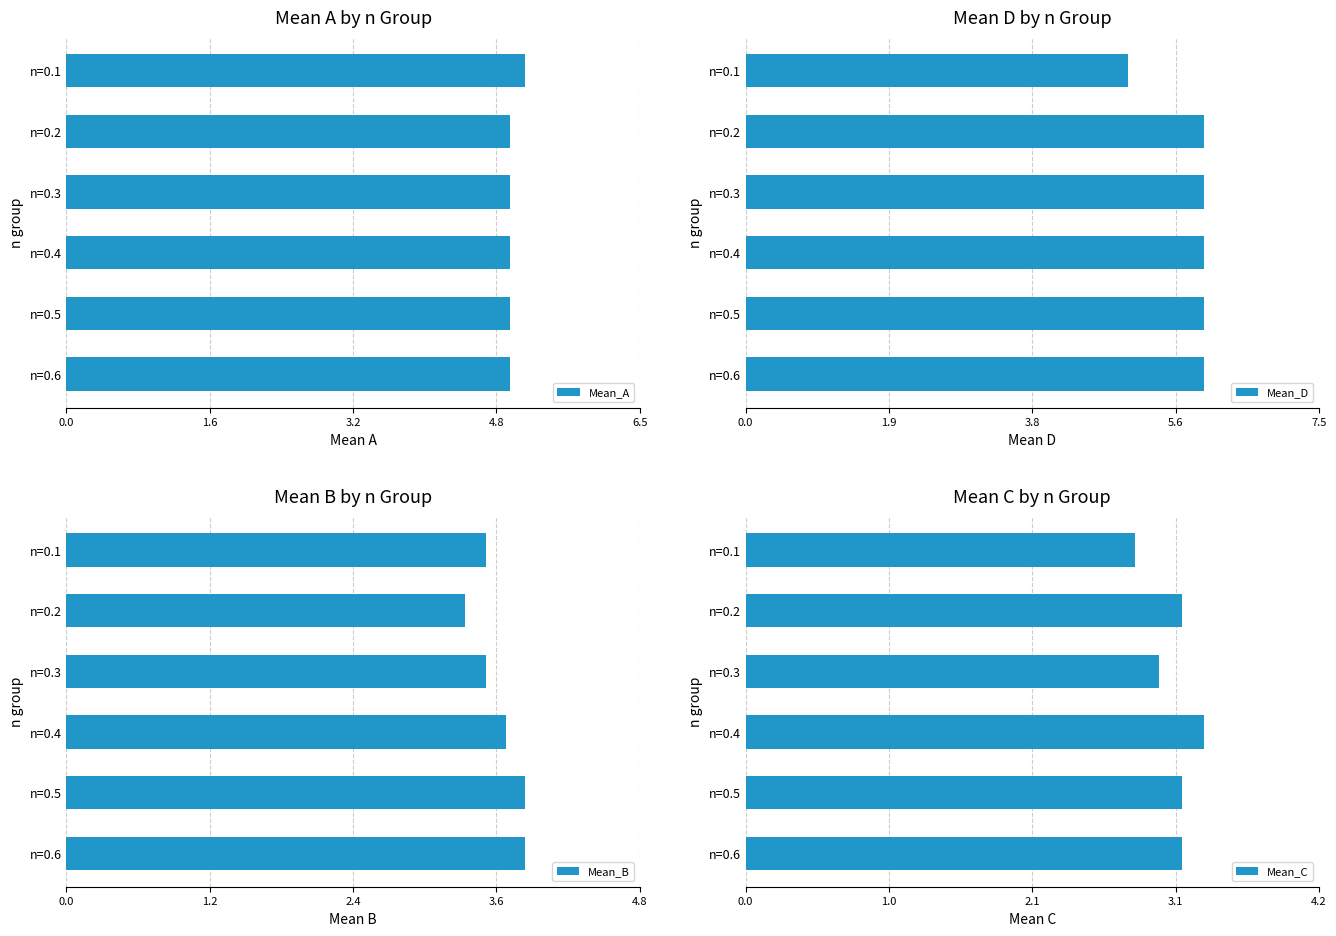

What is the average value of the Mean_A series?

5.0